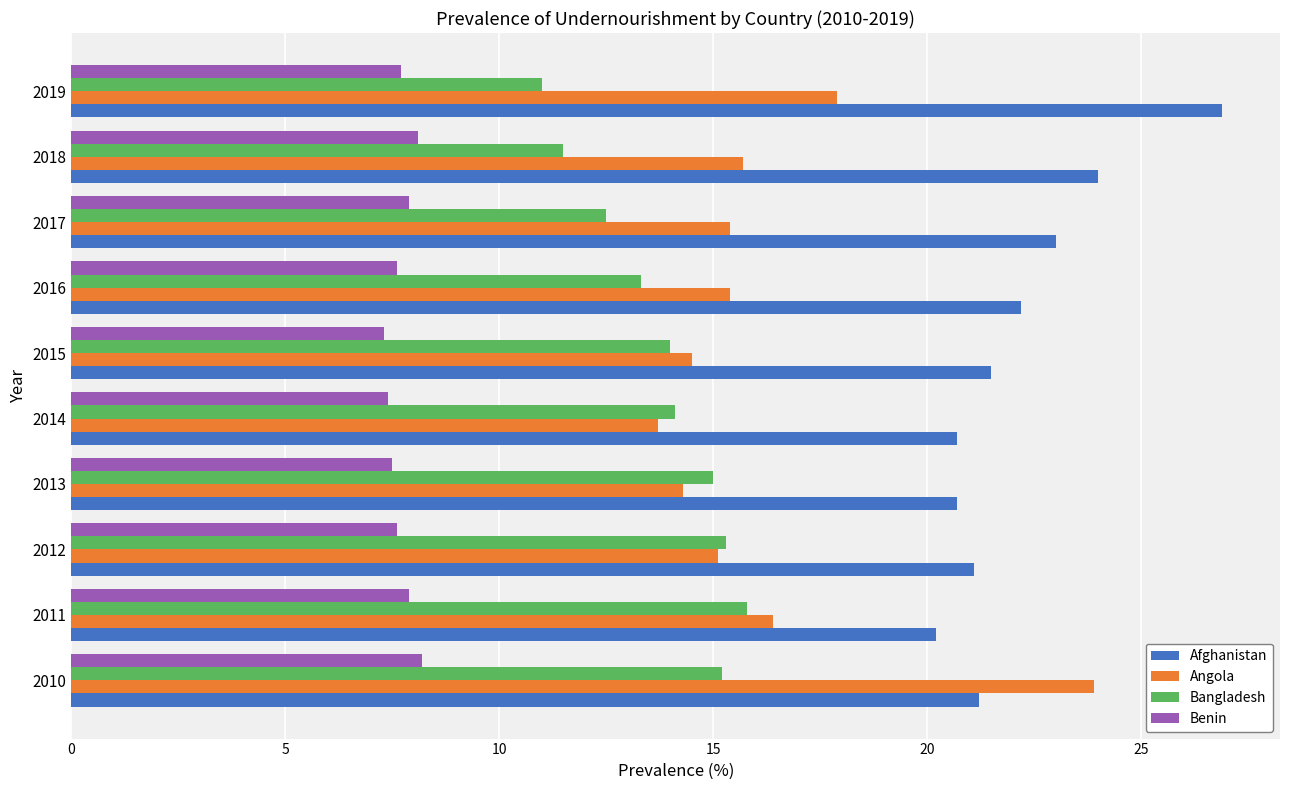

What is the difference between the second highest and minimum values in the Afghanistan series?

3.8